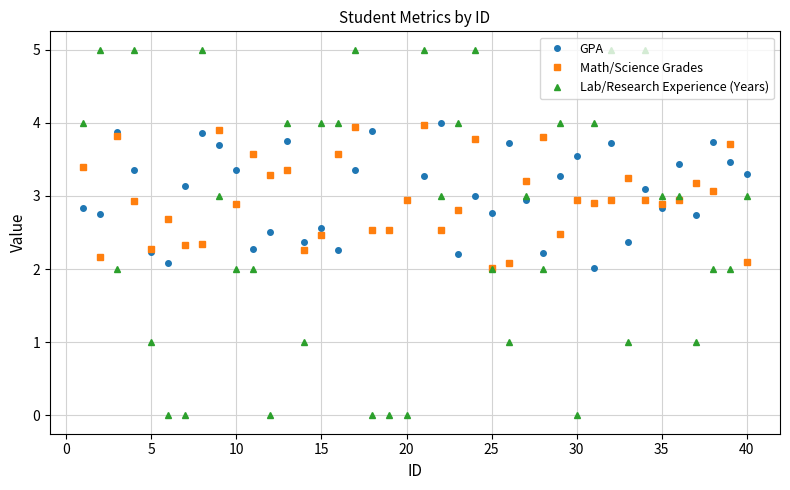

Which series has the largest range (max minus min)?

Lab/Research Experience (Years)